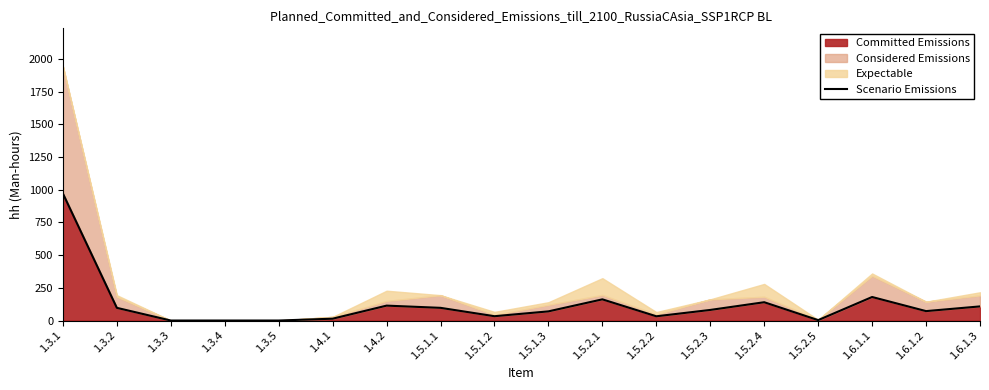

How many data points are less than 81?

9